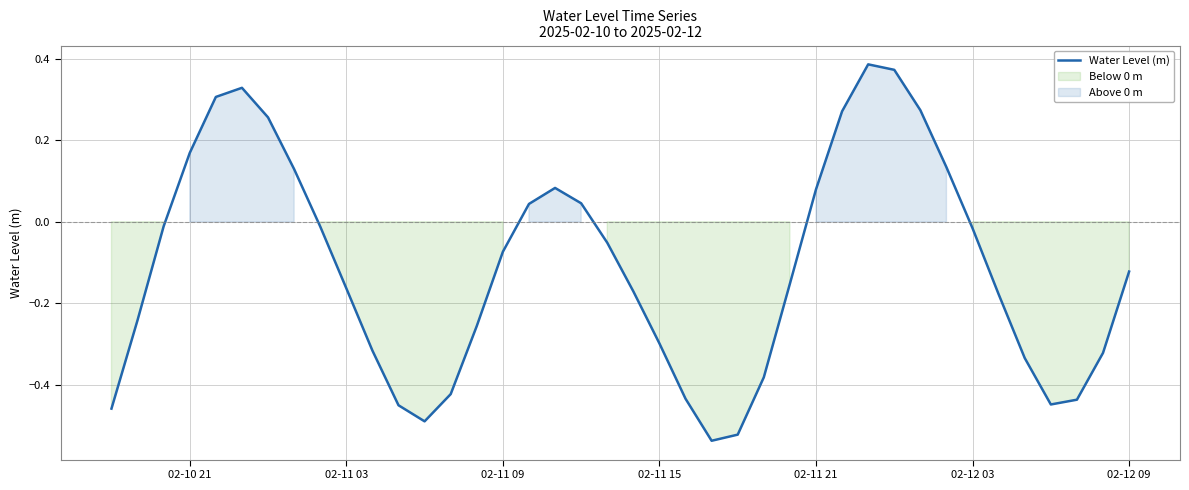

Reading left to right, what are all the values shown in this chart?

-0.5	-0.2	-0.0	0.2	0.3	0.3	0.3	0.1	-0.0	-0.2	-0.3	-0.4	-0.5	-0.4	-0.3	-0.1	0.0	0.1	0.0	-0.1	-0.2	-0.3	-0.4	-0.5	-0.5	-0.4	-0.2	0.1	0.3	0.4	0.4	0.3	0.1	-0.0	-0.2	-0.3	-0.4	-0.4	-0.3	-0.1